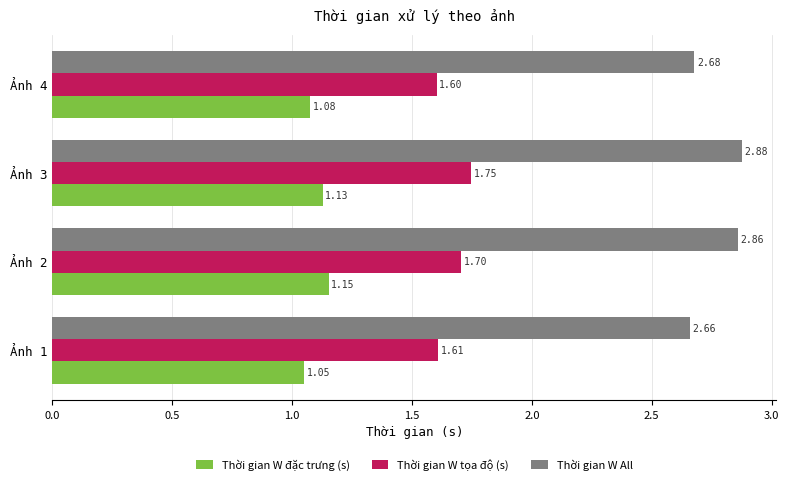

List the series in order of their peak value, lowest first.

Thời gian W đặc trưng (s), Thời gian W tọa độ (s), Thời gian W All